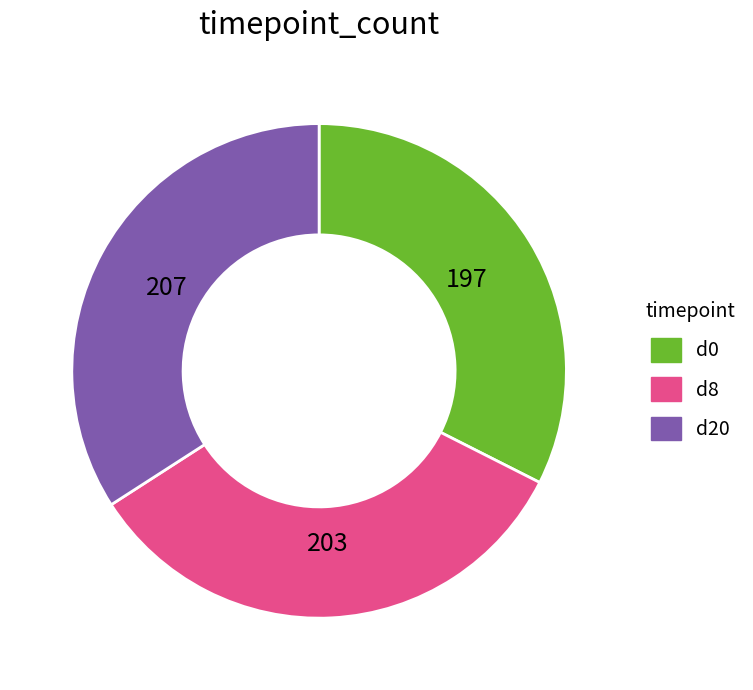

What is the ratio of the value at d20 to the value at d0?

1.1